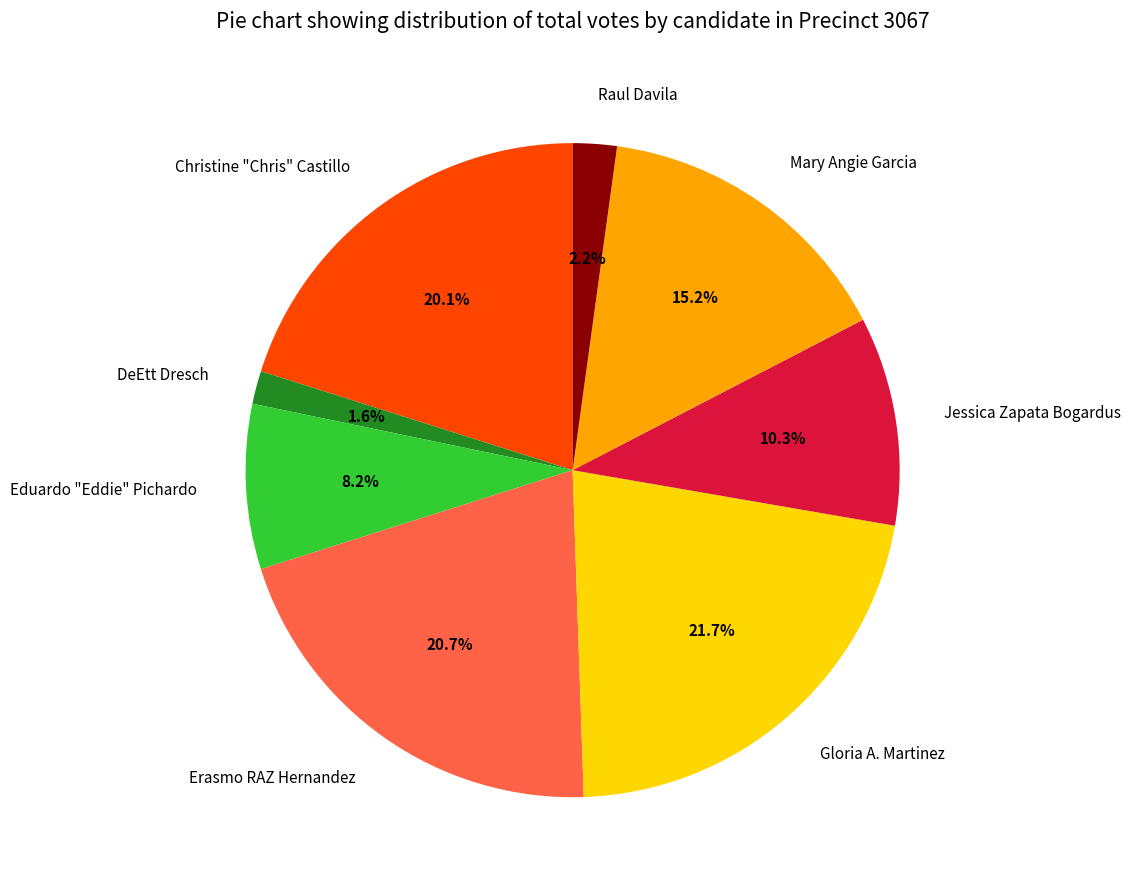

What percentage is the Mary Angie Garcia slice, to the nearest percent?

15%